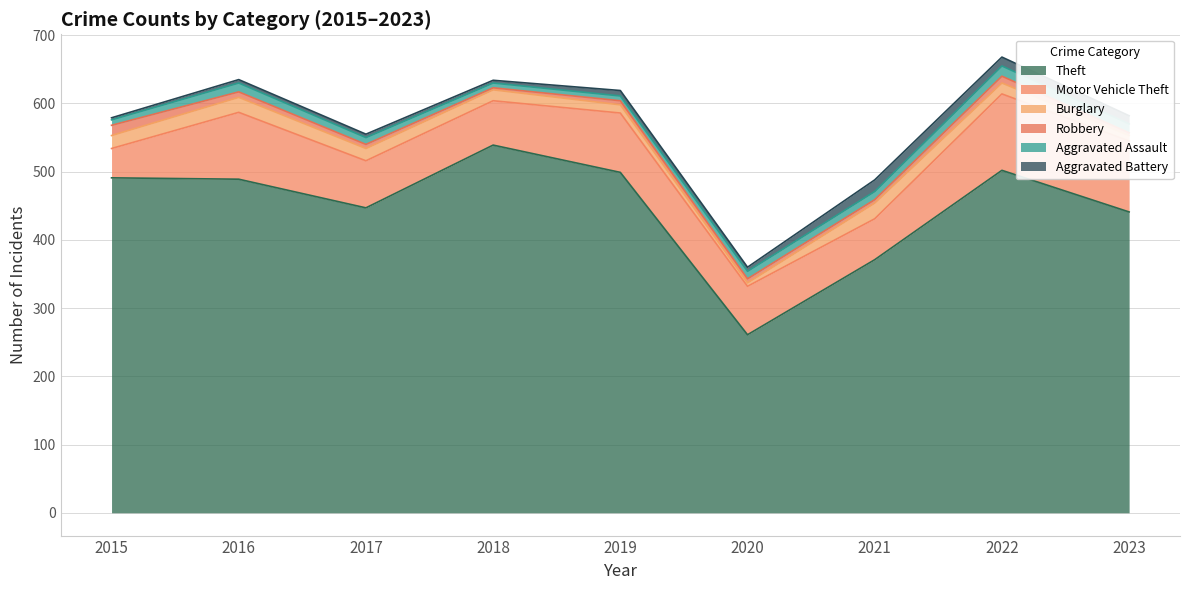

True or false: Aggravated Assault has more than 2 points higher than both neighbors.

False